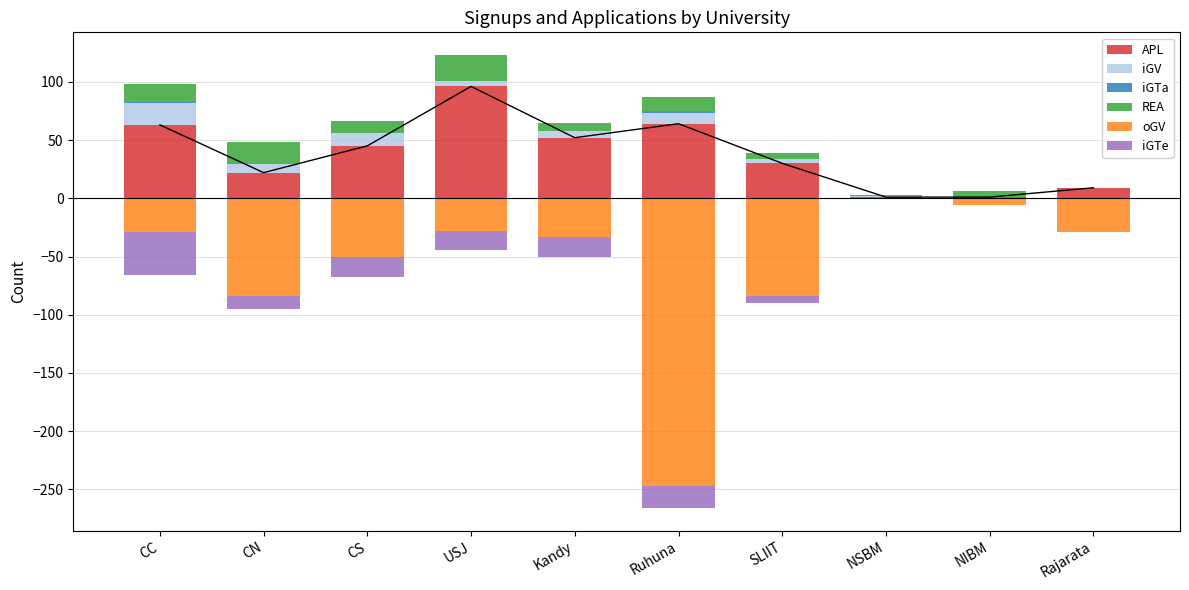

Rank the categories by APL value from lowest to highest.

NSBM, NIBM, Rajarata, CN, SLIIT, CS, Kandy, CC, Ruhuna, USJ